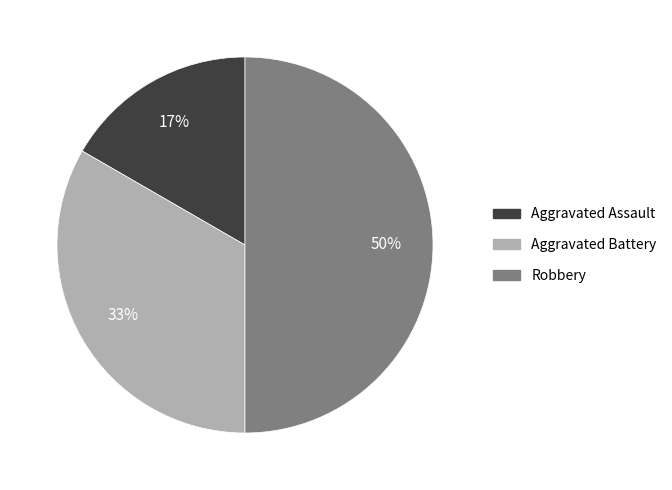

What percentage is the Aggravated Battery slice, to the nearest percent?

33%